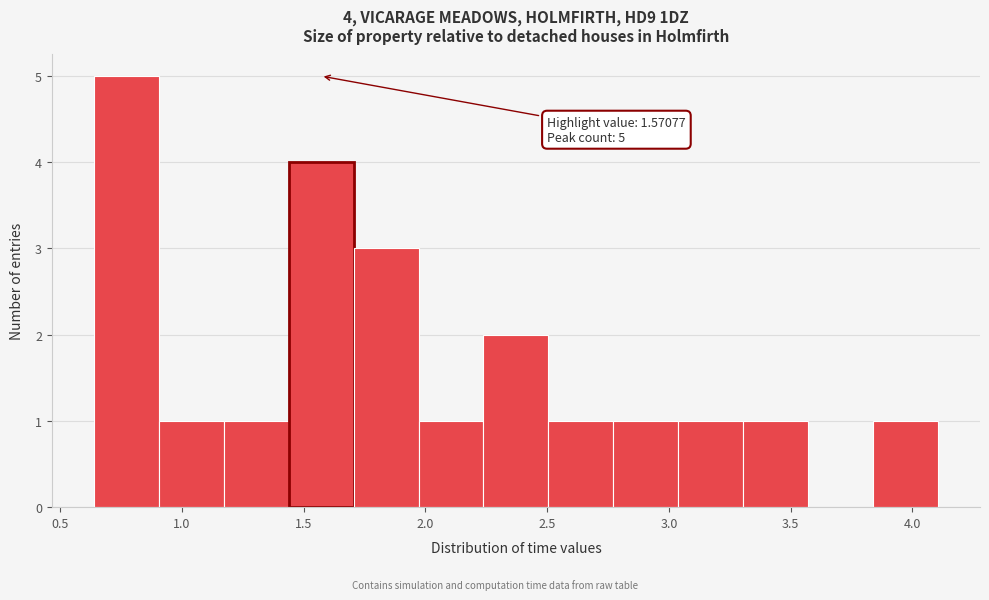

Which range on the x-axis has the tallest bar?

0.65 to 0.90